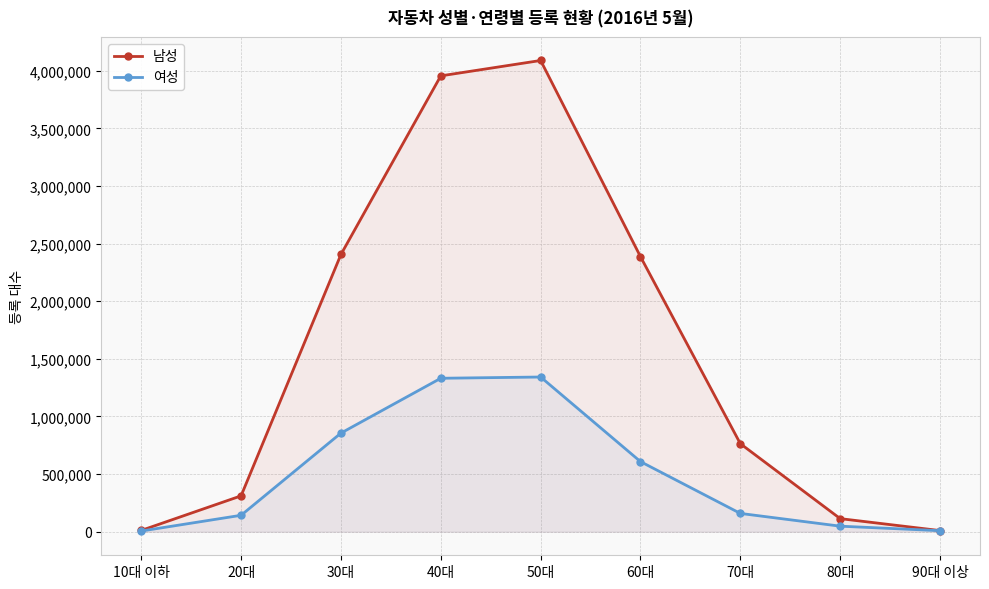

What is the label of the 3rd point from the right?

70대